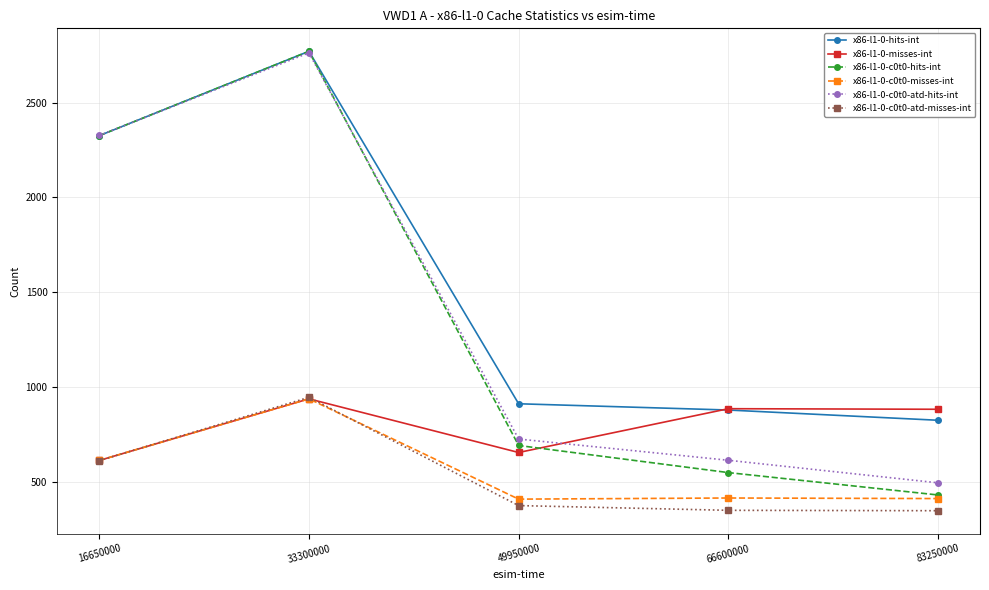

At which label is x86-l1-0-c0t0-hits-int closest to 1601?

16650000